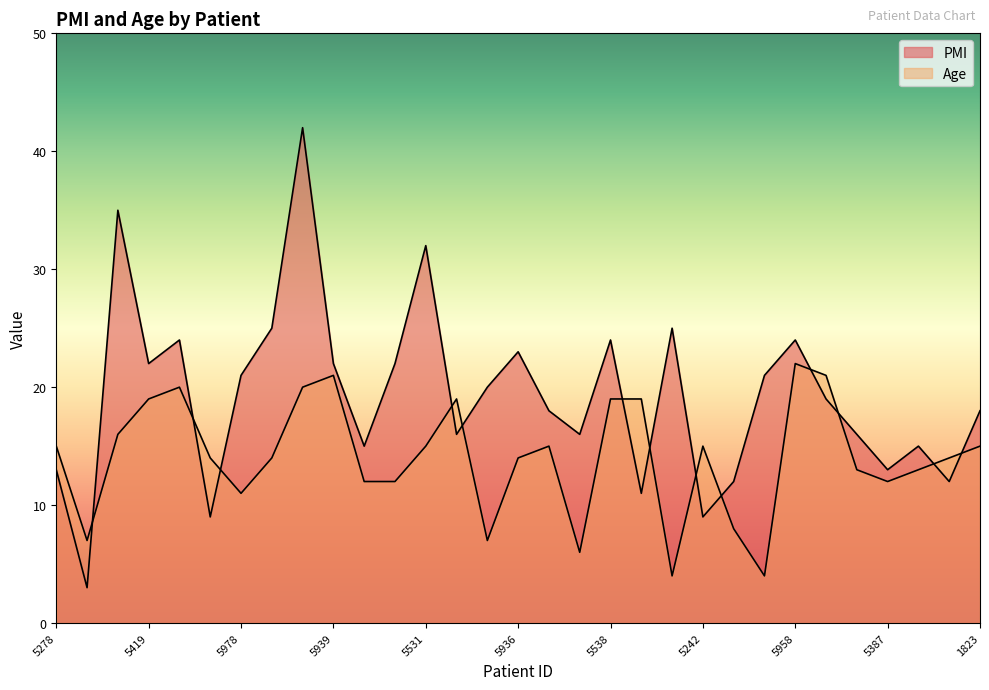

Which category has the lowest value in the Age series?

6032